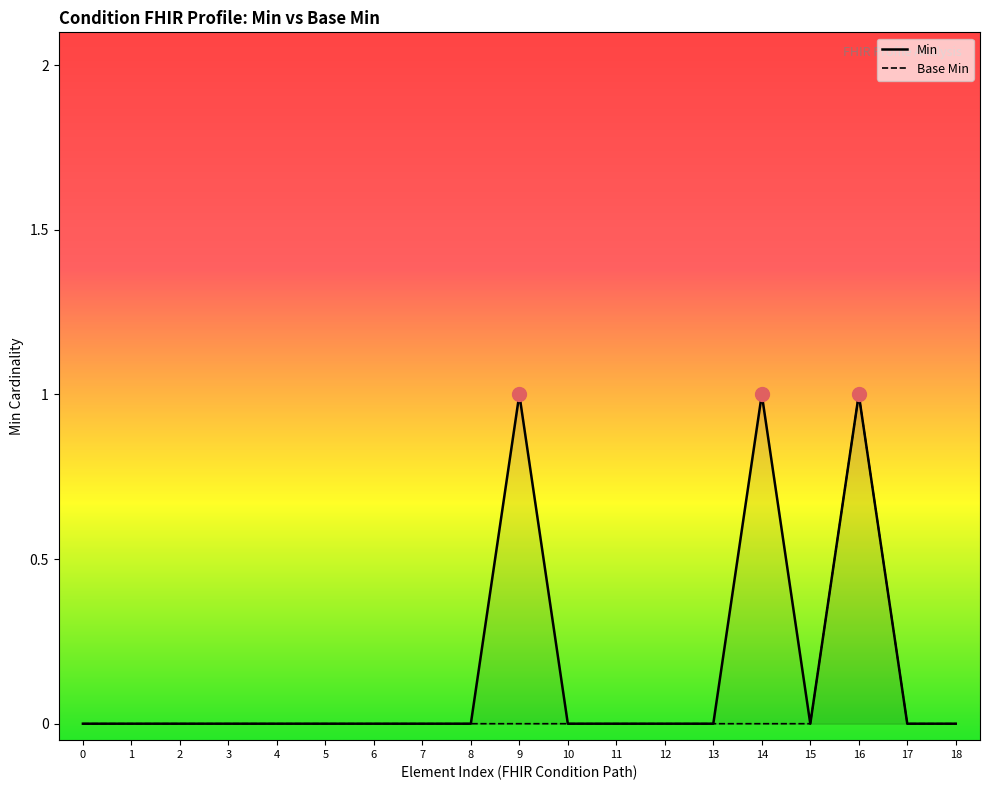

Reading left to right, transcribe all the data shown in this chart.

Min: 0	0	0	0	0	0	0	0	0	1	0	0	0	0	1	0	1	0	0
Base Min: 0	0	0	0	0	0	0	0	0	0	0	0	0	0	0	0	1	0	0